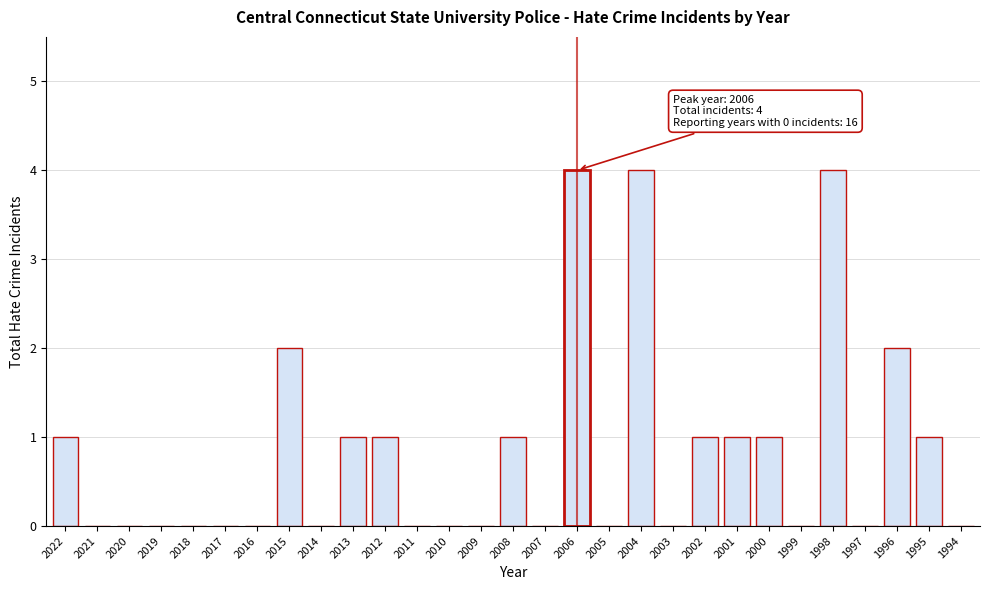

Reading left to right, list all the values displayed in this chart.

2022=1	2021=0	2020=0	2019=0	2018=0	2017=0	2016=0	2015=2	2014=0	2013=1	2012=1	2011=0	2010=0	2009=0	2008=1	2007=0	2006=4	2005=0	2004=4	2003=0	2002=1	2001=1	2000=1	1999=0	1998=4	1997=0	1996=2	1995=1	1994=0